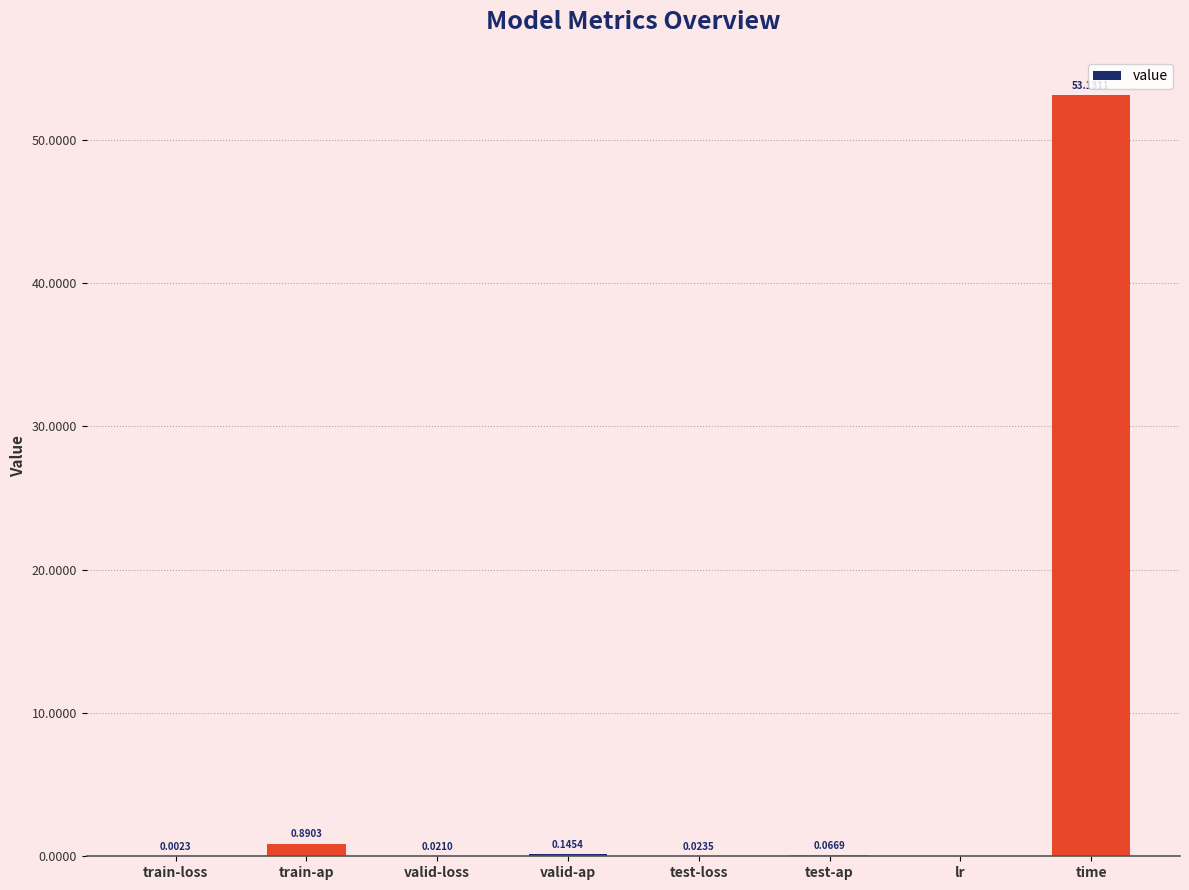

What is the sum of the values at test-ap and time?

53.2